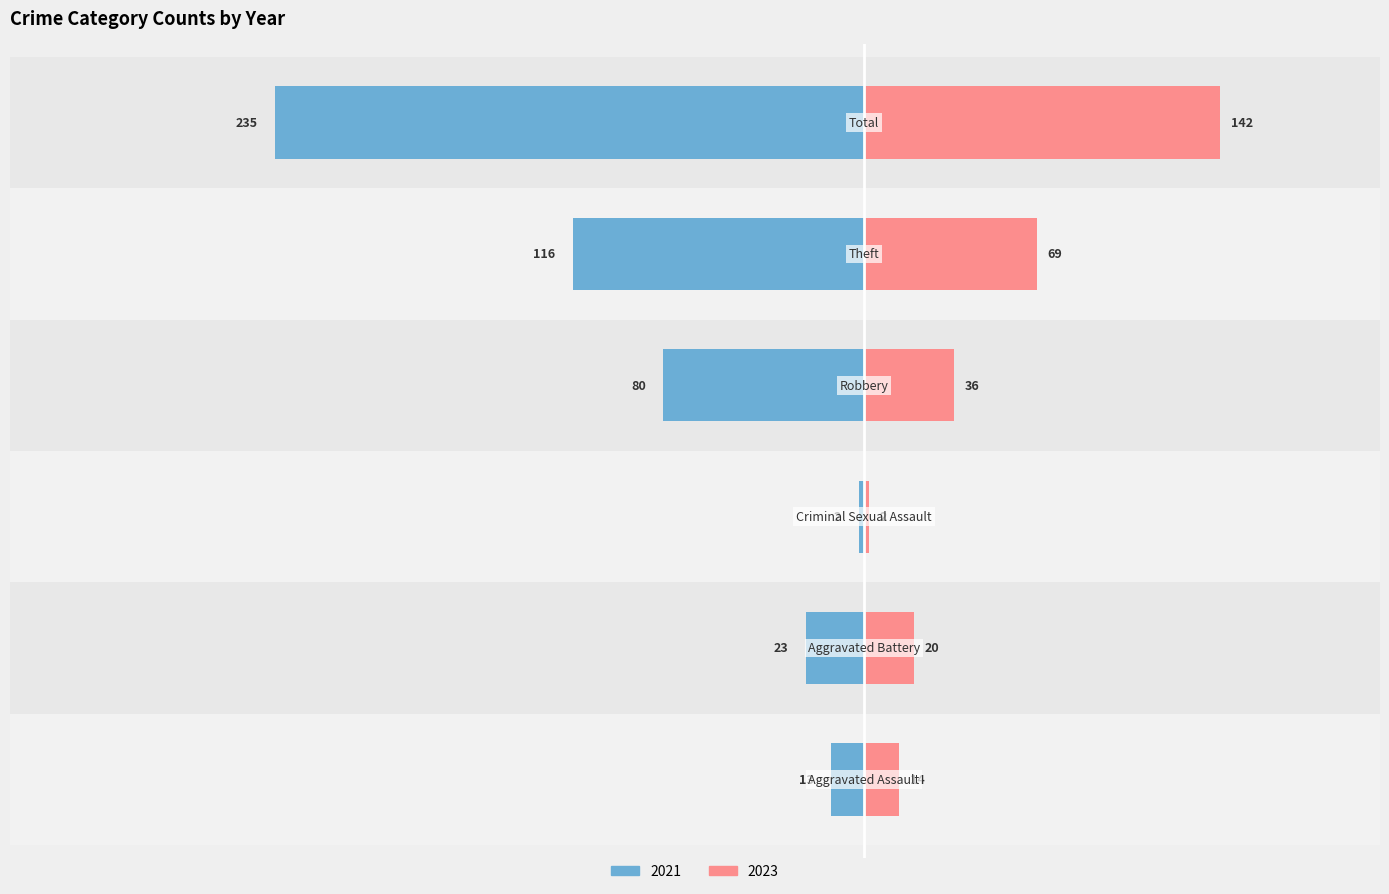

What is the label of the 3rd bar from the left?

Criminal Sexual Assault